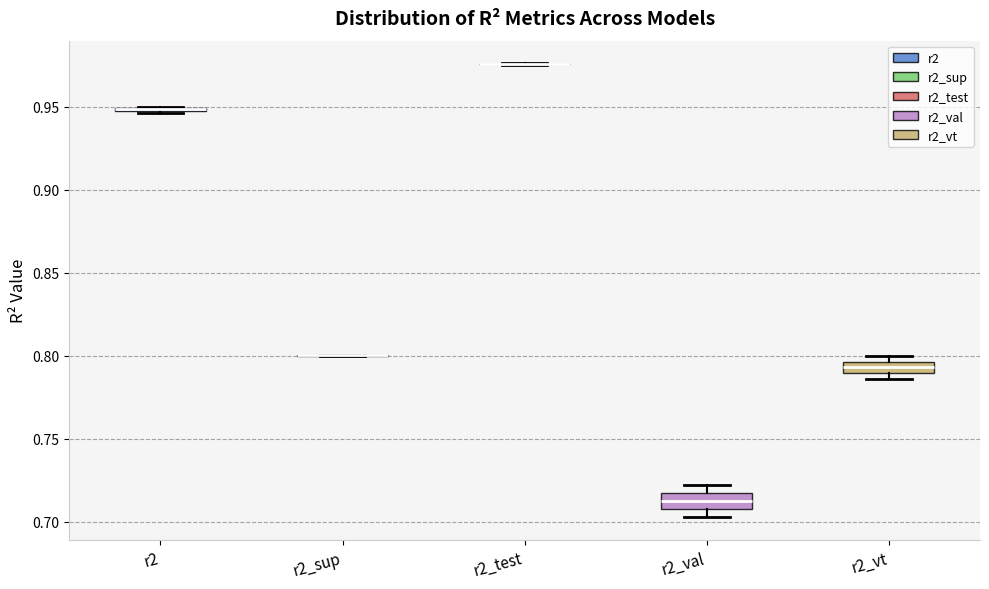

Where is the lower edge of the box for r2 on the y-axis? The values are not printed on the chart, so give them approximately, as read against the axis.

0.945